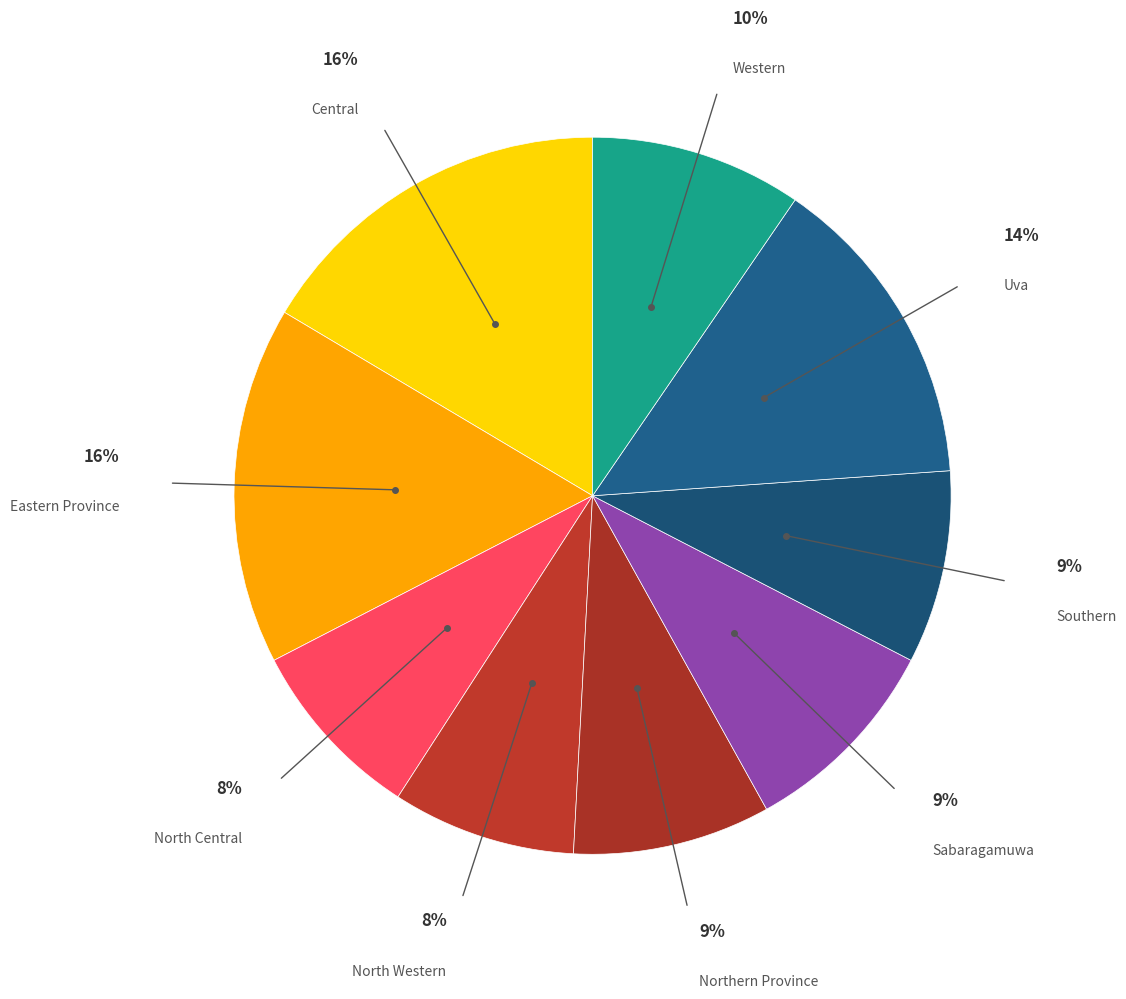

How many segments does this pie chart have?

9